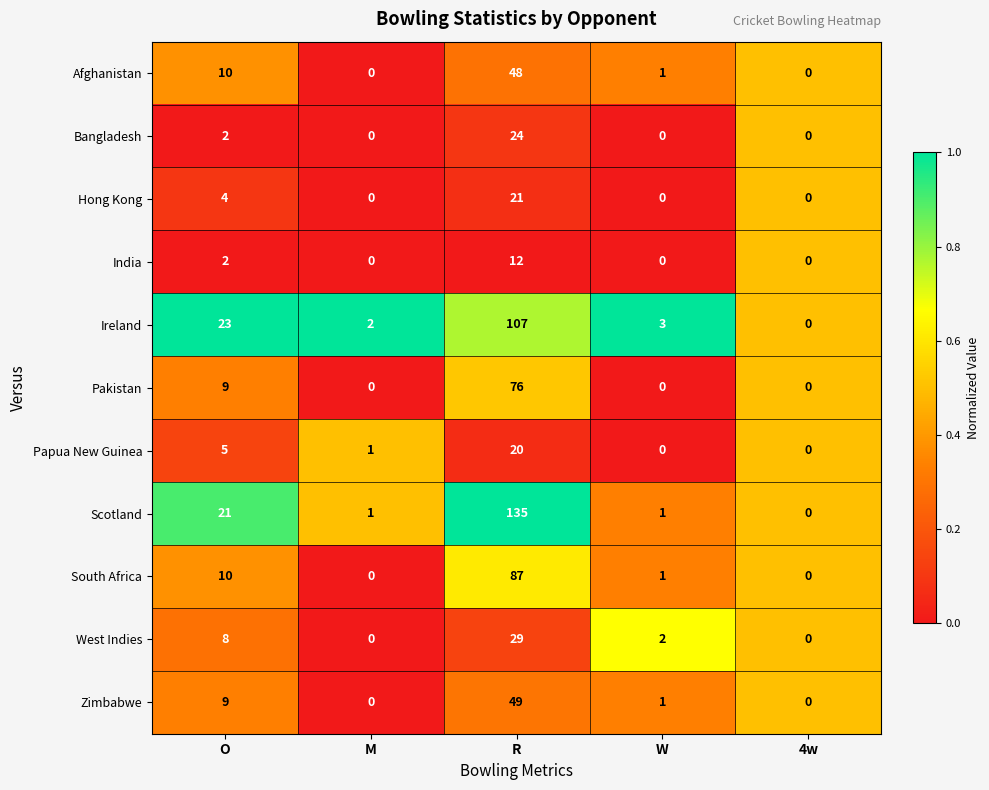

List the series in order of their peak value, highest first.

Scotland, Ireland, South Africa, Pakistan, Zimbabwe, Afghanistan, West Indies, Bangladesh, Hong Kong, Papua New Guinea, India